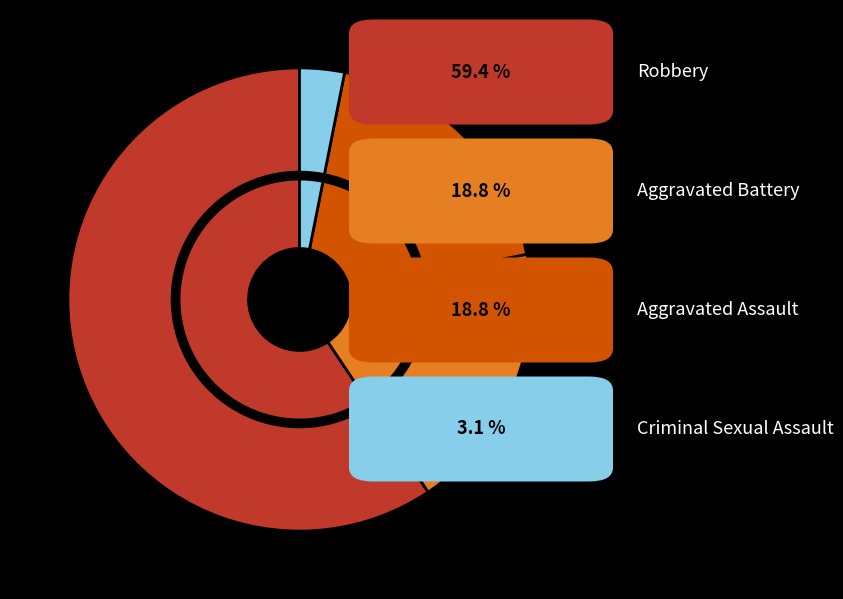

What percentage is NOT represented by Robbery?

40.6%